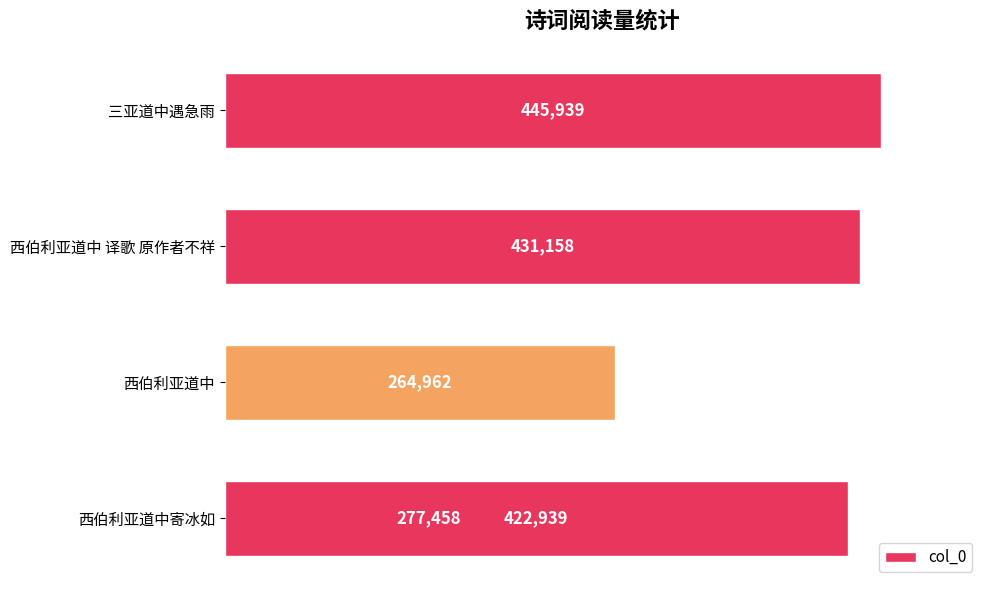

What is the value of the 1st bar from the left?

445939